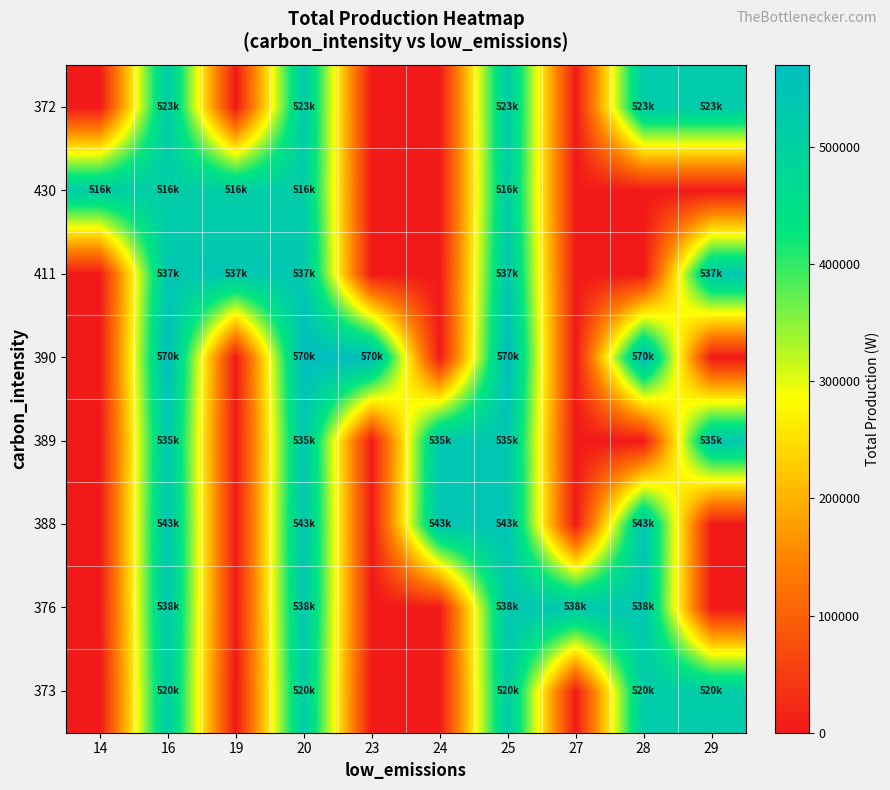

How many series are shown in this chart?

8